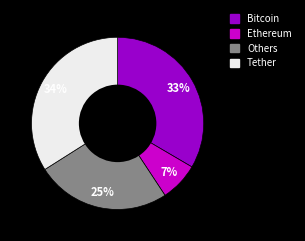

Is there any slice that represents more than half of the pie?

No